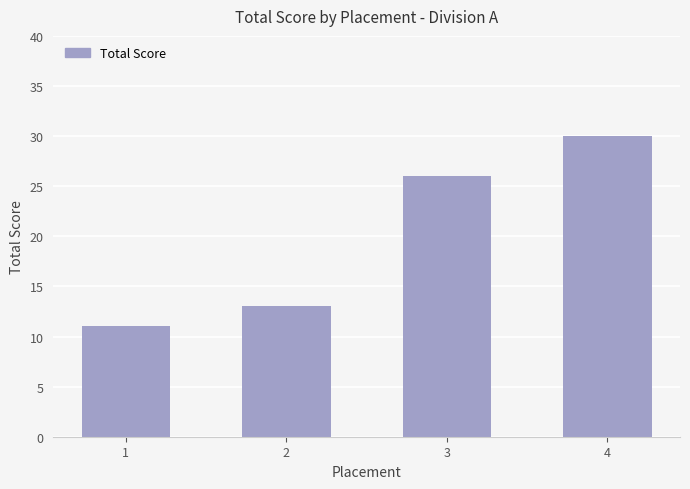

The chart shows a value of 12 at 3. True or false?

False